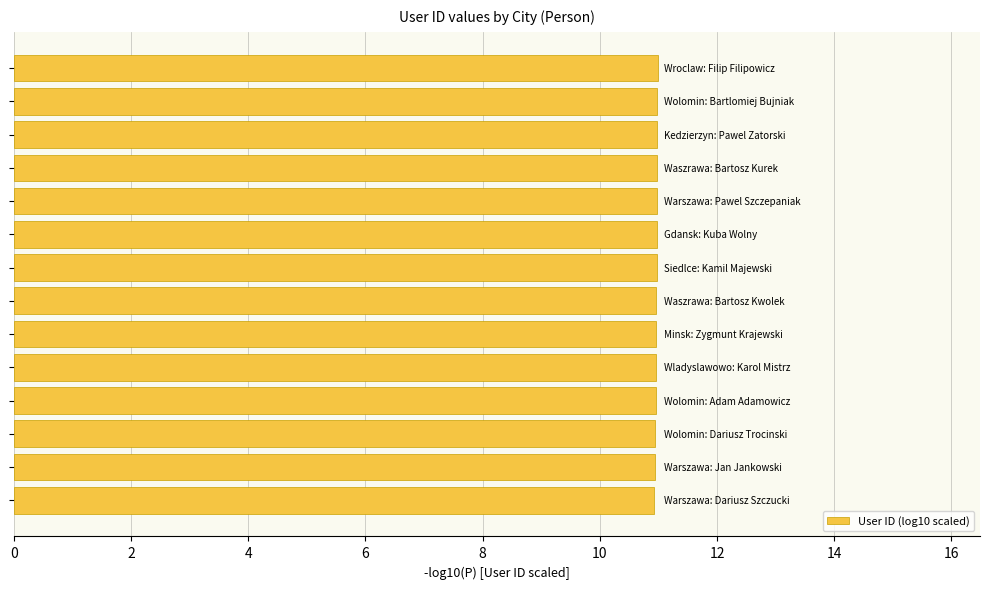

What is the sum of all values?

153.5